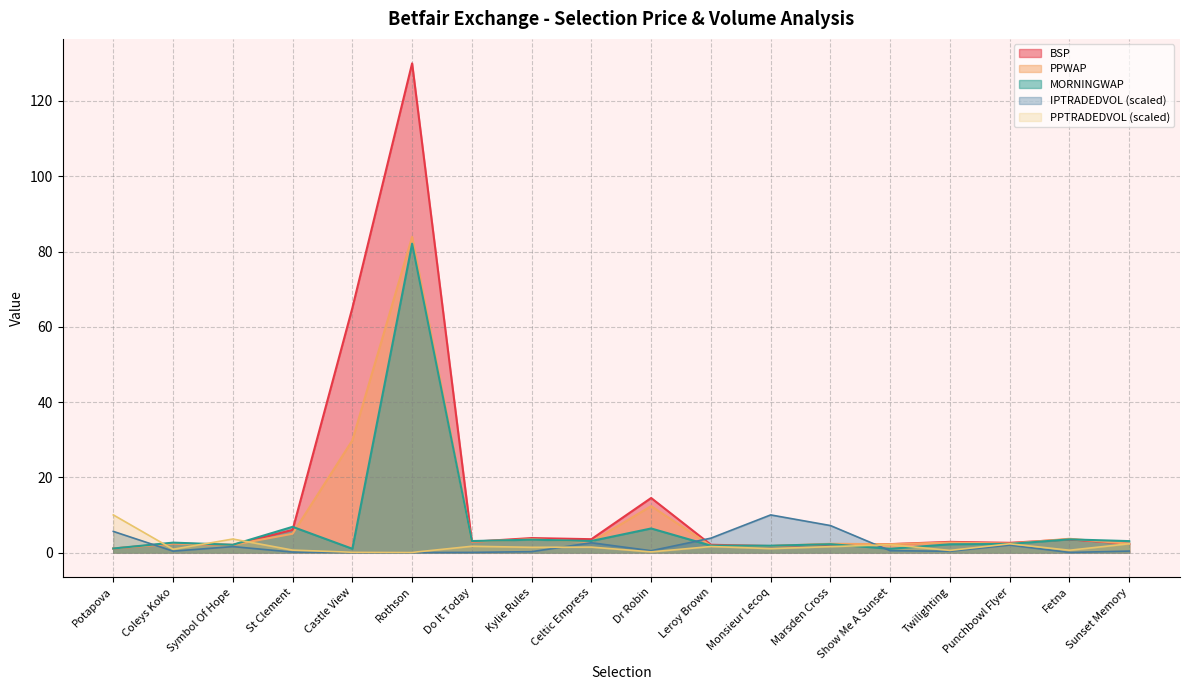

Between Rothson and Twilighting, which series saw the biggest shift?

BSP